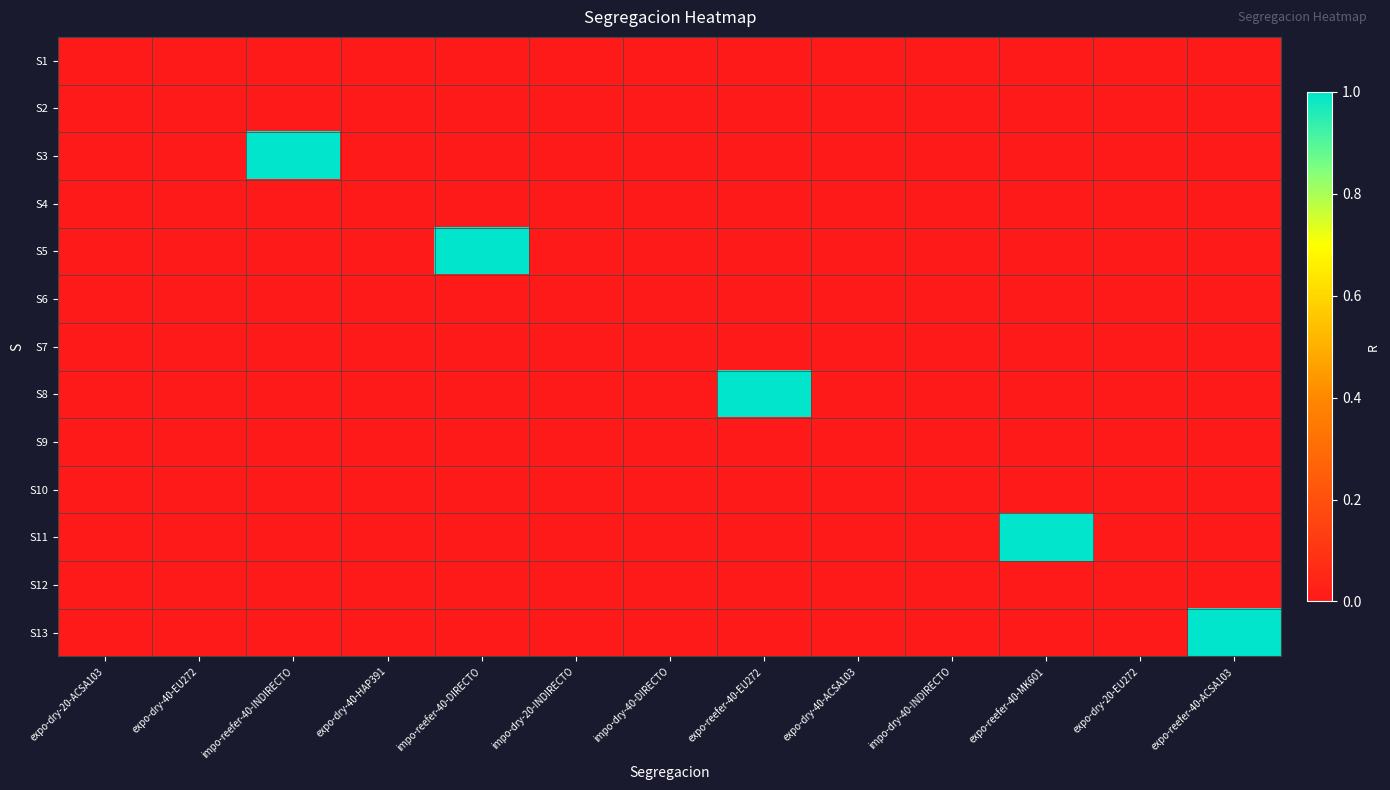

Reading left to right, what are all the values shown in this chart?

S1: expo-dry-20-ACSA103=0	expo-dry-40-EU272=0	impo-reefer-40-INDIRECTO=0	expo-dry-40-HAP391=0	impo-reefer-40-DIRECTO=0	impo-dry-20-INDIRECTO=0	impo-dry-40-DIRECTO=0	expo-reefer-40-EU272=0	expo-dry-40-ACSA103=0	impo-dry-40-INDIRECTO=0	expo-reefer-40-MK601=0	expo-dry-20-EU272=0	expo-reefer-40-ACSA103=0
S2: expo-dry-20-ACSA103=0	expo-dry-40-EU272=0	impo-reefer-40-INDIRECTO=0	expo-dry-40-HAP391=0	impo-reefer-40-DIRECTO=0	impo-dry-20-INDIRECTO=0	impo-dry-40-DIRECTO=0	expo-reefer-40-EU272=0	expo-dry-40-ACSA103=0	impo-dry-40-INDIRECTO=0	expo-reefer-40-MK601=0	expo-dry-20-EU272=0	expo-reefer-40-ACSA103=0
S3: expo-dry-20-ACSA103=0	expo-dry-40-EU272=0	impo-reefer-40-INDIRECTO=1	expo-dry-40-HAP391=0	impo-reefer-40-DIRECTO=0	impo-dry-20-INDIRECTO=0	impo-dry-40-DIRECTO=0	expo-reefer-40-EU272=0	expo-dry-40-ACSA103=0	impo-dry-40-INDIRECTO=0	expo-reefer-40-MK601=0	expo-dry-20-EU272=0	expo-reefer-40-ACSA103=0
S4: expo-dry-20-ACSA103=0	expo-dry-40-EU272=0	impo-reefer-40-INDIRECTO=0	expo-dry-40-HAP391=0	impo-reefer-40-DIRECTO=0	impo-dry-20-INDIRECTO=0	impo-dry-40-DIRECTO=0	expo-reefer-40-EU272=0	expo-dry-40-ACSA103=0	impo-dry-40-INDIRECTO=0	expo-reefer-40-MK601=0	expo-dry-20-EU272=0	expo-reefer-40-ACSA103=0
S5: expo-dry-20-ACSA103=0	expo-dry-40-EU272=0	impo-reefer-40-INDIRECTO=0	expo-dry-40-HAP391=0	impo-reefer-40-DIRECTO=1	impo-dry-20-INDIRECTO=0	impo-dry-40-DIRECTO=0	expo-reefer-40-EU272=0	expo-dry-40-ACSA103=0	impo-dry-40-INDIRECTO=0	expo-reefer-40-MK601=0	expo-dry-20-EU272=0	expo-reefer-40-ACSA103=0
S6: expo-dry-20-ACSA103=0	expo-dry-40-EU272=0	impo-reefer-40-INDIRECTO=0	expo-dry-40-HAP391=0	impo-reefer-40-DIRECTO=0	impo-dry-20-INDIRECTO=0	impo-dry-40-DIRECTO=0	expo-reefer-40-EU272=0	expo-dry-40-ACSA103=0	impo-dry-40-INDIRECTO=0	expo-reefer-40-MK601=0	expo-dry-20-EU272=0	expo-reefer-40-ACSA103=0
S7: expo-dry-20-ACSA103=0	expo-dry-40-EU272=0	impo-reefer-40-INDIRECTO=0	expo-dry-40-HAP391=0	impo-reefer-40-DIRECTO=0	impo-dry-20-INDIRECTO=0	impo-dry-40-DIRECTO=0	expo-reefer-40-EU272=0	expo-dry-40-ACSA103=0	impo-dry-40-INDIRECTO=0	expo-reefer-40-MK601=0	expo-dry-20-EU272=0	expo-reefer-40-ACSA103=0
S8: expo-dry-20-ACSA103=0	expo-dry-40-EU272=0	impo-reefer-40-INDIRECTO=0	expo-dry-40-HAP391=0	impo-reefer-40-DIRECTO=0	impo-dry-20-INDIRECTO=0	impo-dry-40-DIRECTO=0	expo-reefer-40-EU272=1	expo-dry-40-ACSA103=0	impo-dry-40-INDIRECTO=0	expo-reefer-40-MK601=0	expo-dry-20-EU272=0	expo-reefer-40-ACSA103=0
S9: expo-dry-20-ACSA103=0	expo-dry-40-EU272=0	impo-reefer-40-INDIRECTO=0	expo-dry-40-HAP391=0	impo-reefer-40-DIRECTO=0	impo-dry-20-INDIRECTO=0	impo-dry-40-DIRECTO=0	expo-reefer-40-EU272=0	expo-dry-40-ACSA103=0	impo-dry-40-INDIRECTO=0	expo-reefer-40-MK601=0	expo-dry-20-EU272=0	expo-reefer-40-ACSA103=0
S10: expo-dry-20-ACSA103=0	expo-dry-40-EU272=0	impo-reefer-40-INDIRECTO=0	expo-dry-40-HAP391=0	impo-reefer-40-DIRECTO=0	impo-dry-20-INDIRECTO=0	impo-dry-40-DIRECTO=0	expo-reefer-40-EU272=0	expo-dry-40-ACSA103=0	impo-dry-40-INDIRECTO=0	expo-reefer-40-MK601=0	expo-dry-20-EU272=0	expo-reefer-40-ACSA103=0
S11: expo-dry-20-ACSA103=0	expo-dry-40-EU272=0	impo-reefer-40-INDIRECTO=0	expo-dry-40-HAP391=0	impo-reefer-40-DIRECTO=0	impo-dry-20-INDIRECTO=0	impo-dry-40-DIRECTO=0	expo-reefer-40-EU272=0	expo-dry-40-ACSA103=0	impo-dry-40-INDIRECTO=0	expo-reefer-40-MK601=1	expo-dry-20-EU272=0	expo-reefer-40-ACSA103=0
S12: expo-dry-20-ACSA103=0	expo-dry-40-EU272=0	impo-reefer-40-INDIRECTO=0	expo-dry-40-HAP391=0	impo-reefer-40-DIRECTO=0	impo-dry-20-INDIRECTO=0	impo-dry-40-DIRECTO=0	expo-reefer-40-EU272=0	expo-dry-40-ACSA103=0	impo-dry-40-INDIRECTO=0	expo-reefer-40-MK601=0	expo-dry-20-EU272=0	expo-reefer-40-ACSA103=0
S13: expo-dry-20-ACSA103=0	expo-dry-40-EU272=0	impo-reefer-40-INDIRECTO=0	expo-dry-40-HAP391=0	impo-reefer-40-DIRECTO=0	impo-dry-20-INDIRECTO=0	impo-dry-40-DIRECTO=0	expo-reefer-40-EU272=0	expo-dry-40-ACSA103=0	impo-dry-40-INDIRECTO=0	expo-reefer-40-MK601=0	expo-dry-20-EU272=0	expo-reefer-40-ACSA103=1